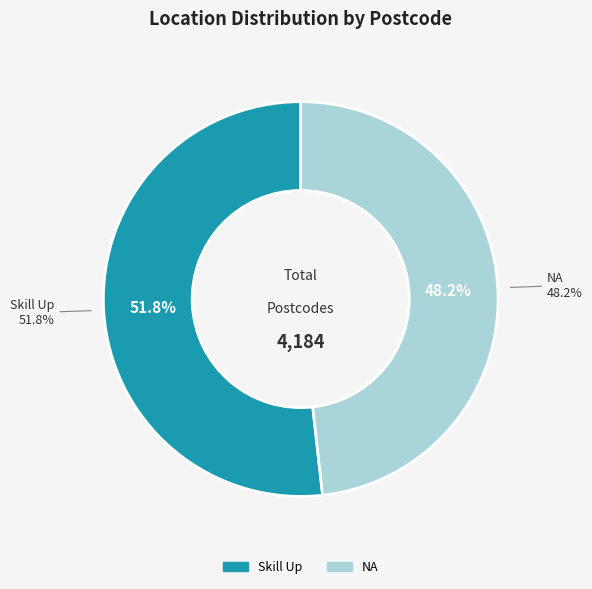

How many segments does this pie chart have?

2